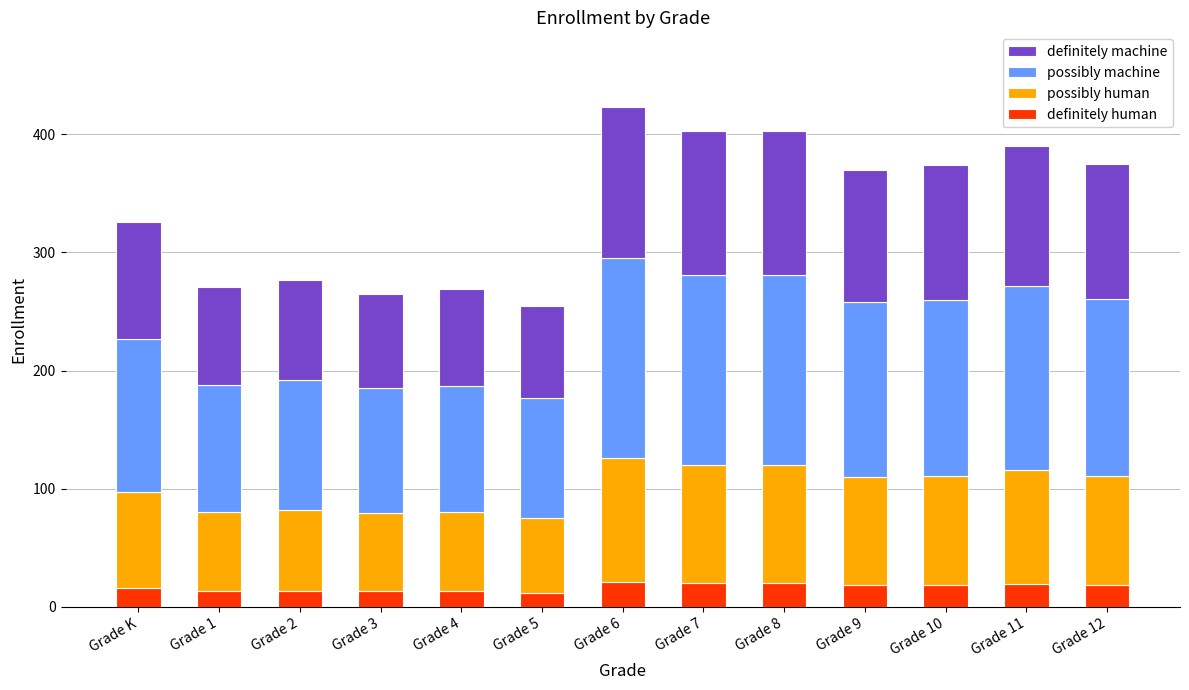

How many data points does each series have?

13